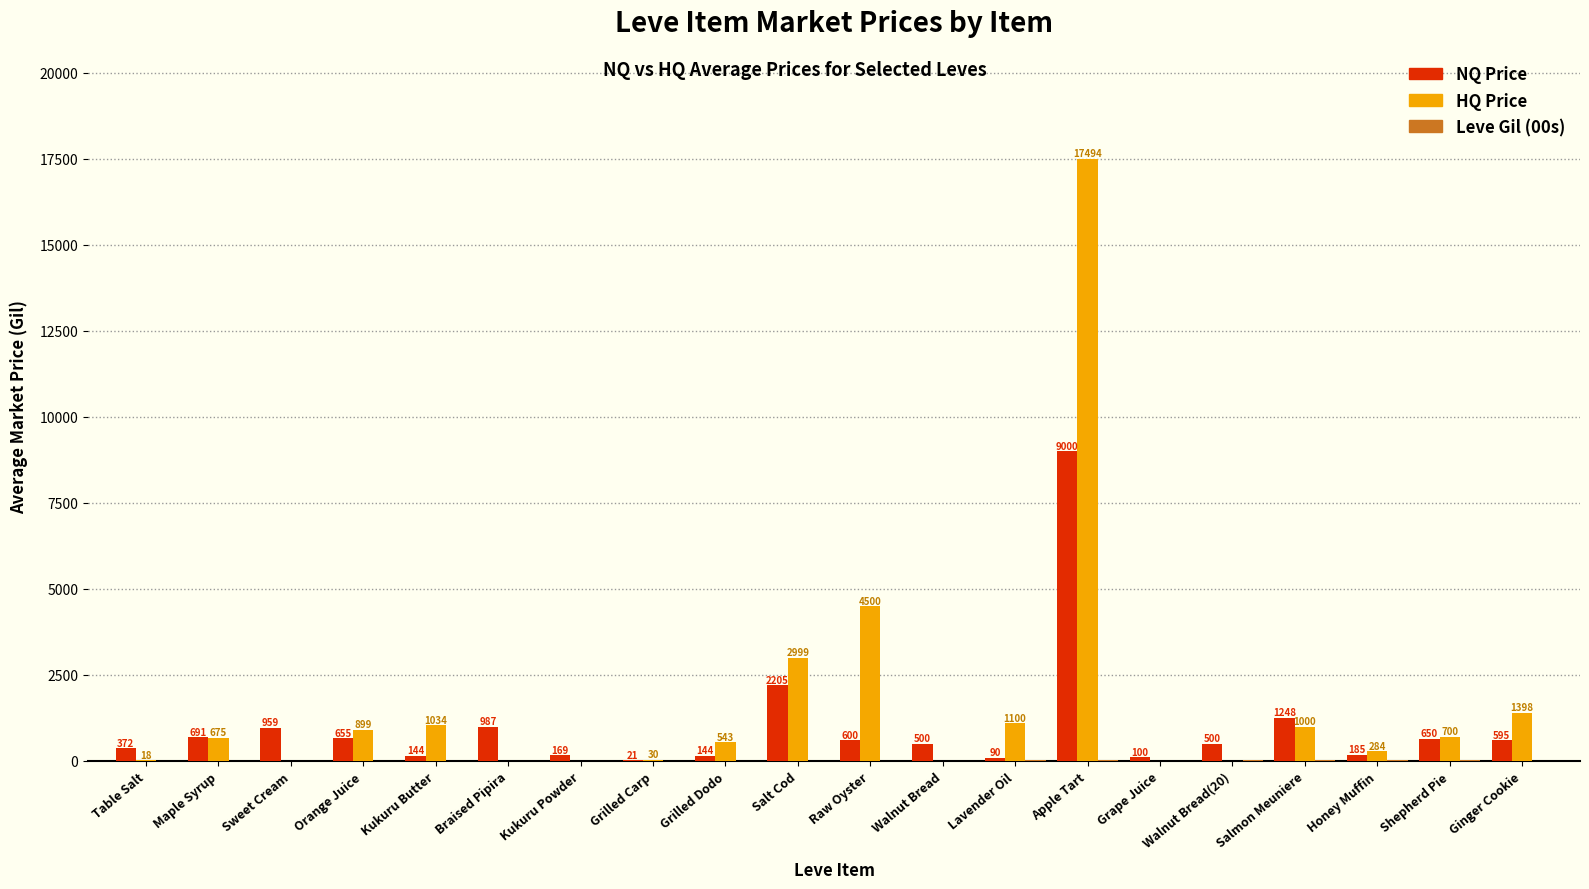

Between Salt Cod and Raw Oyster, which series saw the biggest shift?

NQ Price